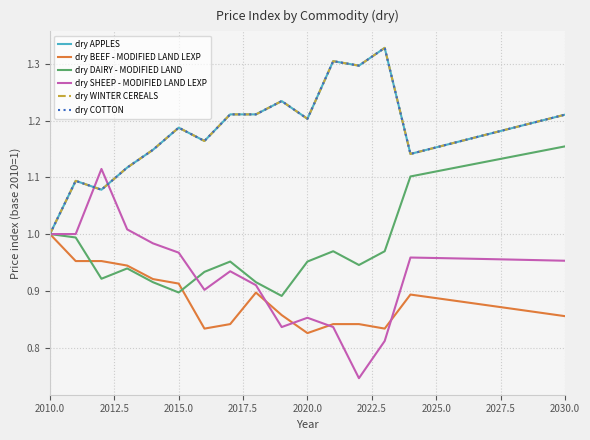

Does the chart have visible grid lines?

Yes